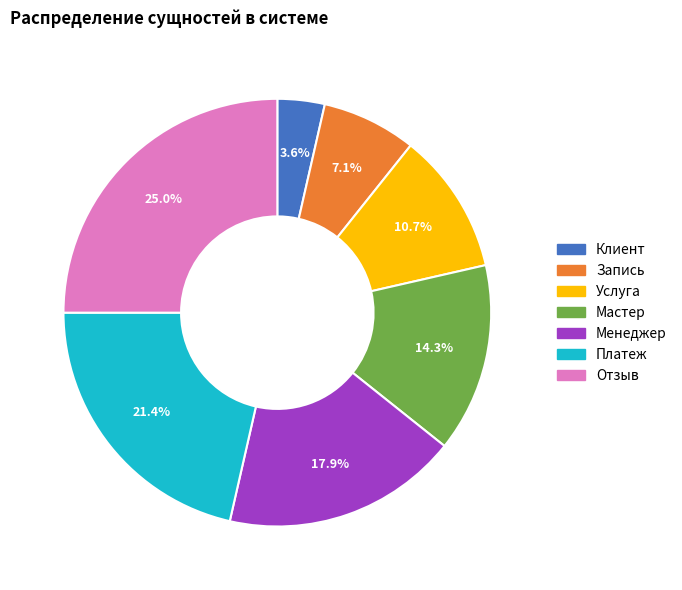

Approximately how many times larger is the value at Мастер compared to Отзыв?

0.6